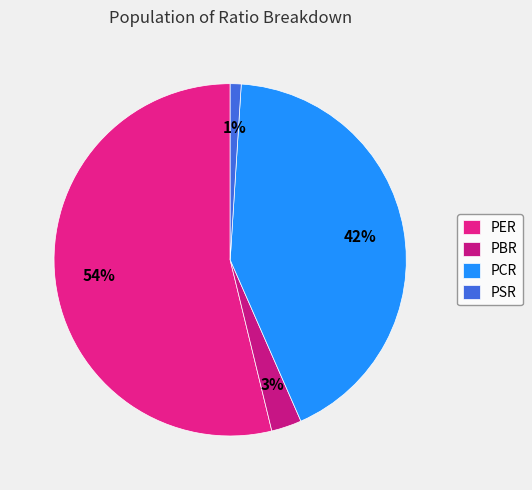

Count the number of slices in the pie.

4